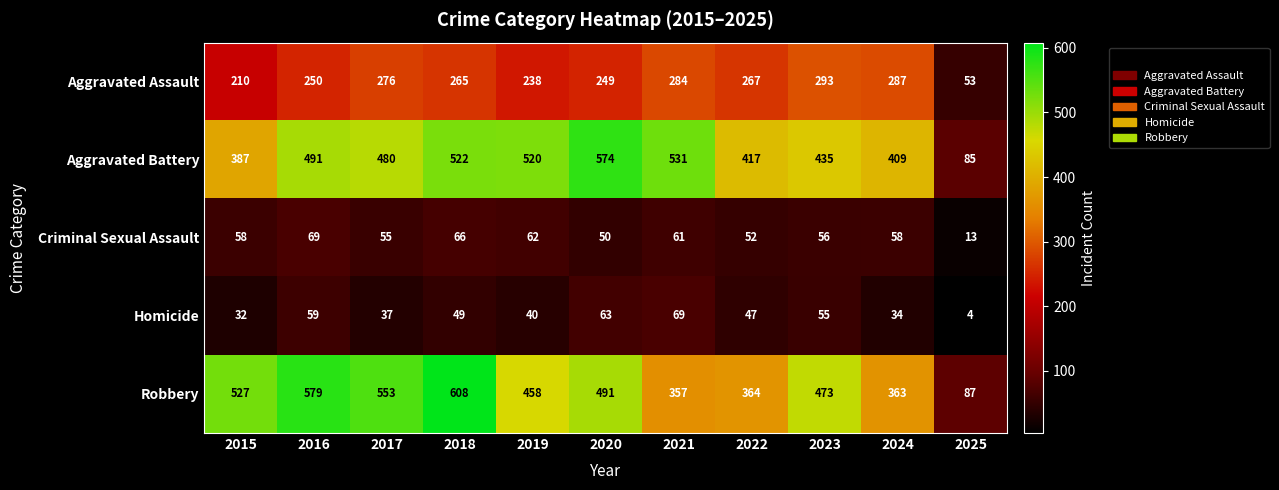

At 2020, list the series in order from largest to smallest.

Aggravated Battery, Robbery, Aggravated Assault, Homicide, Criminal Sexual Assault